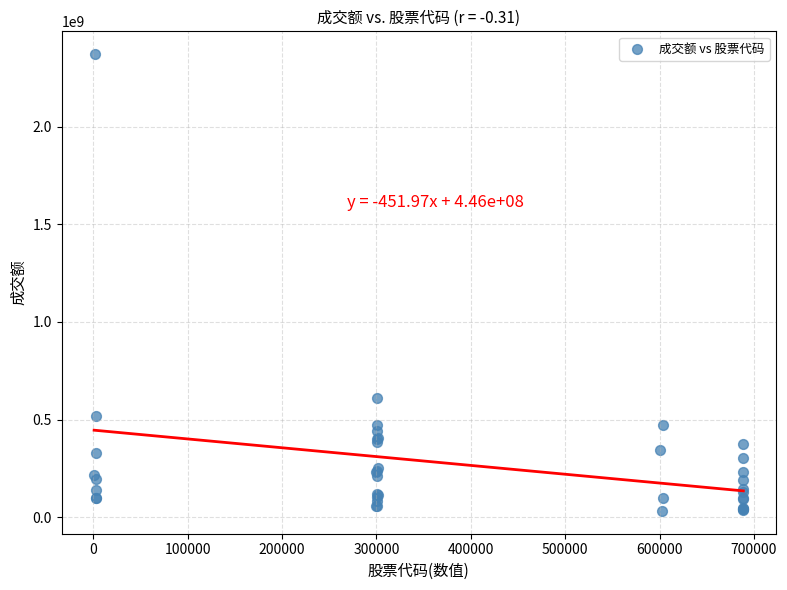

What Y value in the scatter plot is closest to 1201738283?

612556046